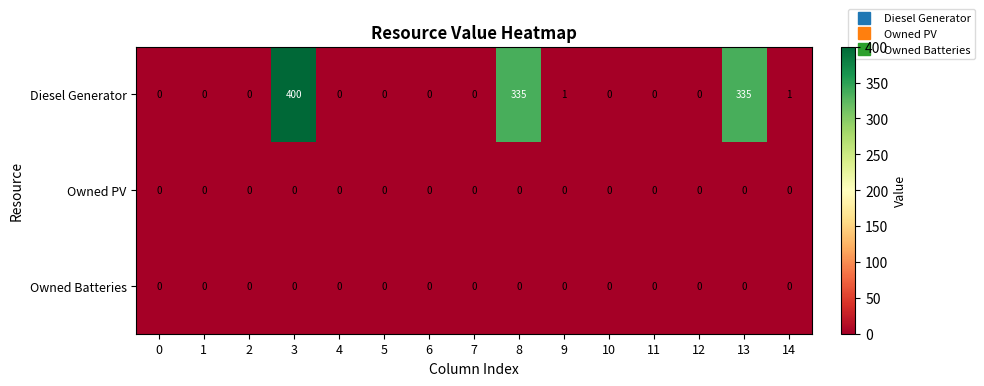

Is the value of Owned PV at 0 greater than the value of Diesel Generator at 3?

No